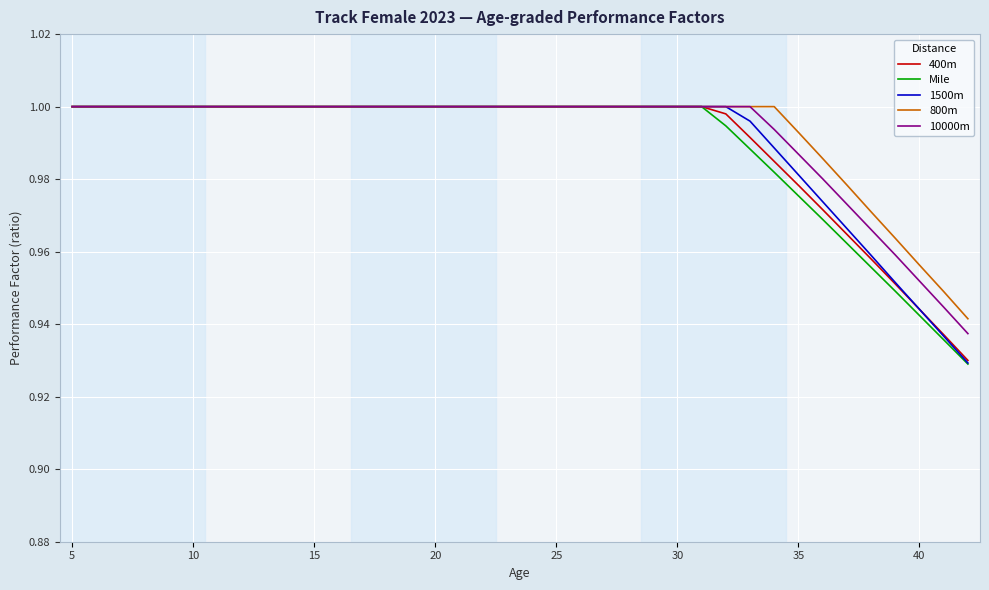

How many values in the 400m series are below 1?

11